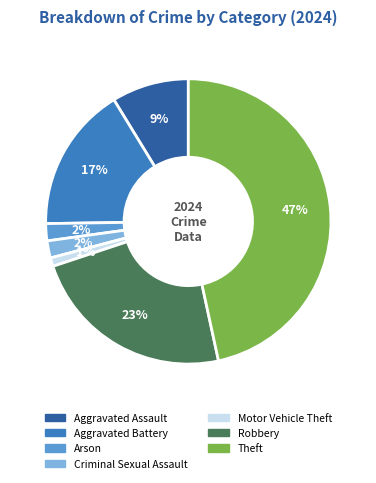

Is there a majority slice in this chart?

No